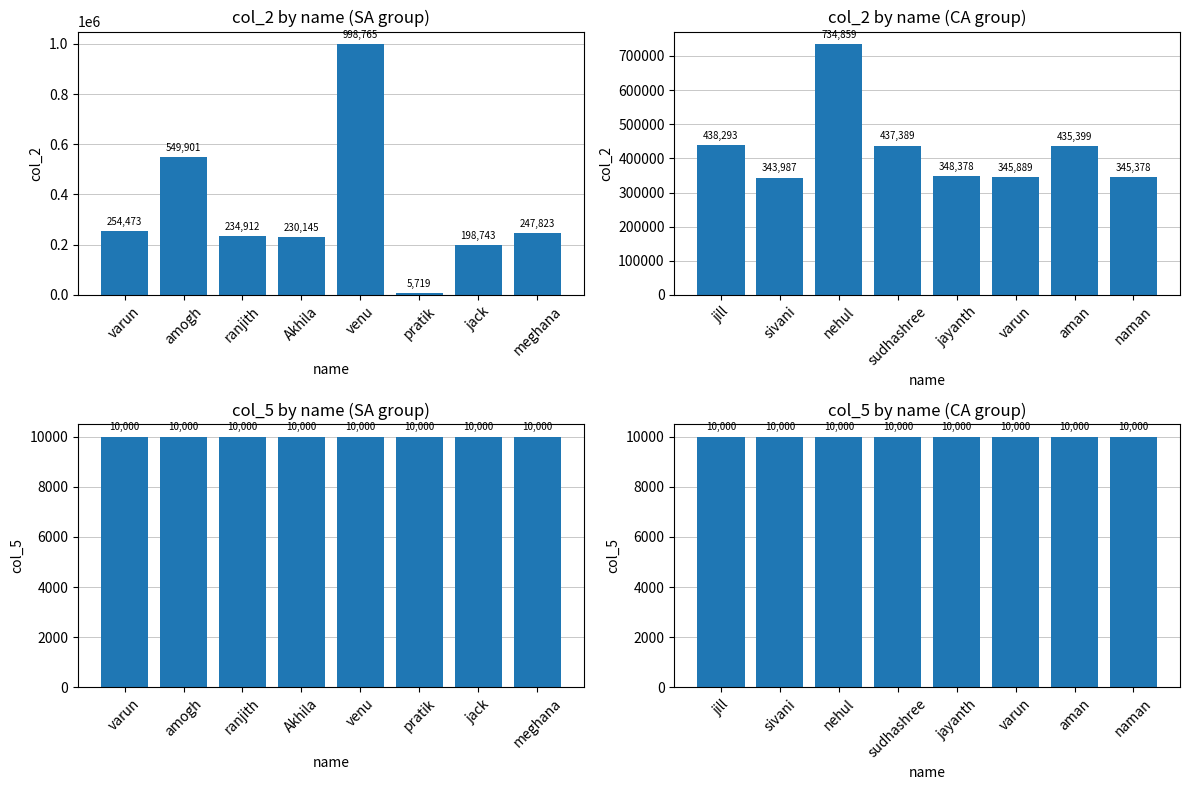

True or false: col_2 has a value of 1178544 at nehul.

False